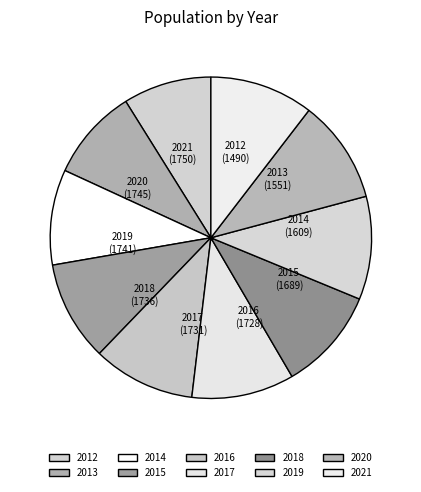

Rank the categories by value from highest to lowest.

2021, 2020, 2019, 2018, 2017, 2016, 2015, 2014, 2013, 2012